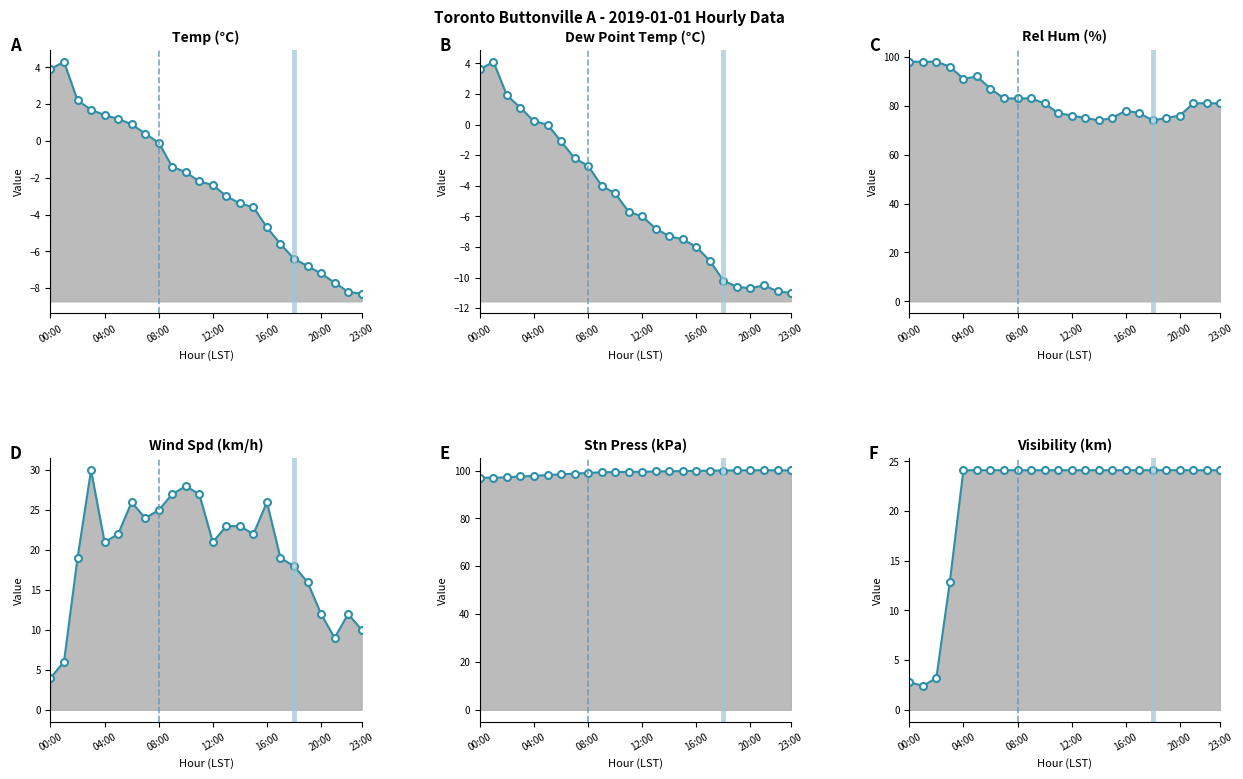

Rank the series at 10 from highest to lowest value.

Stn Press (kPa), Rel Hum (%), Wind Spd (km/h), Visibility (km), Temp (°C), Dew Point Temp (°C)